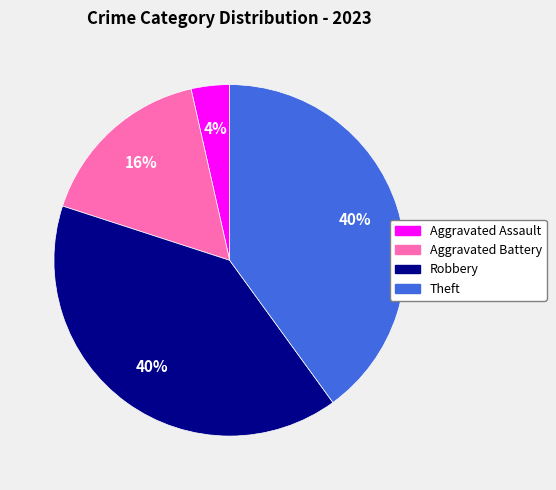

To the nearest percent, what percentage of the pie is Theft?

40%